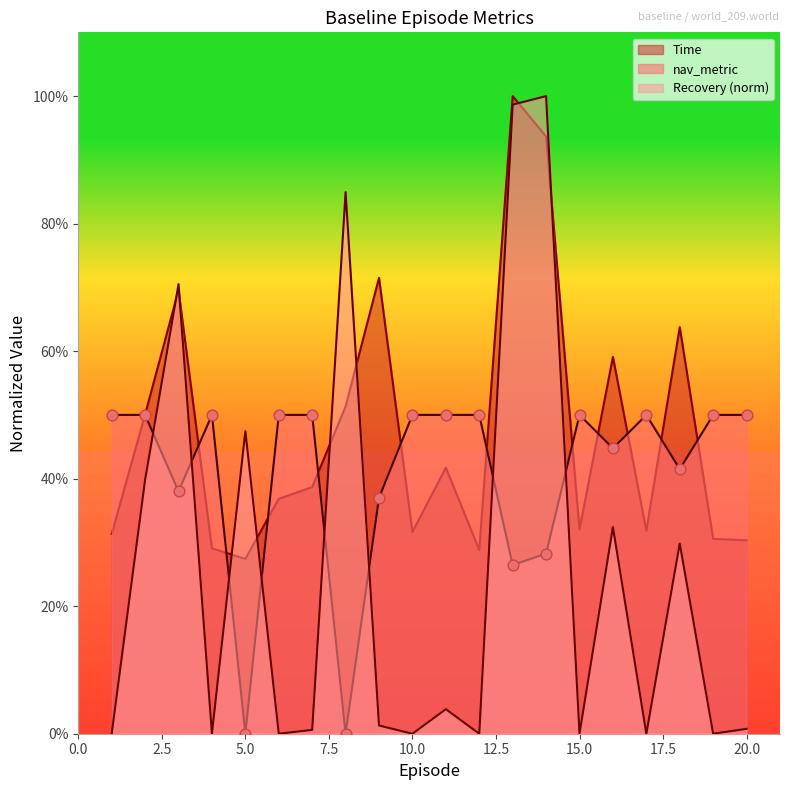

Which series has the widest spread of Y values?

Recovery